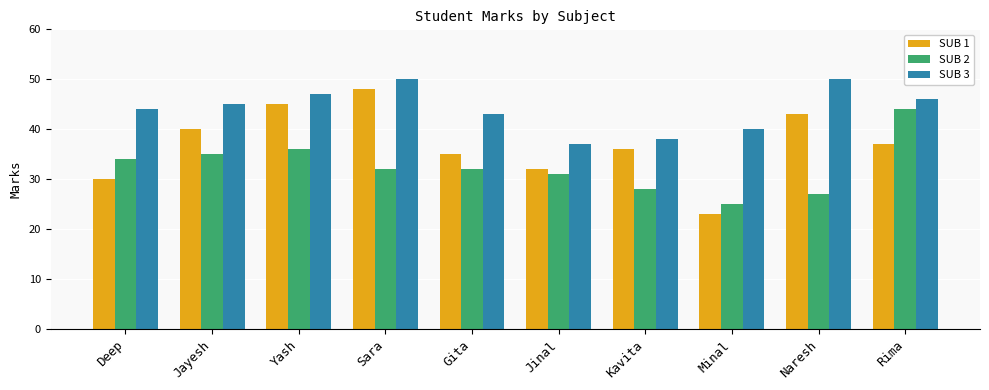

Which series has the largest total across all categories?

SUB 3